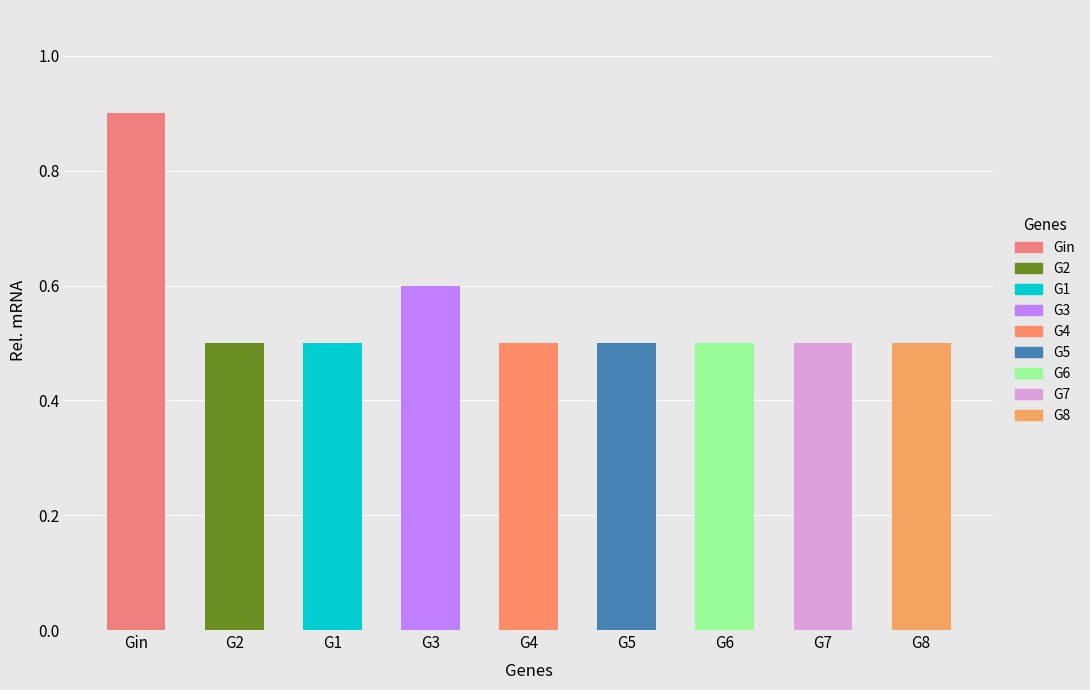

What is the difference between the maximum and minimum values in the Rel. mRNA series?

0.4